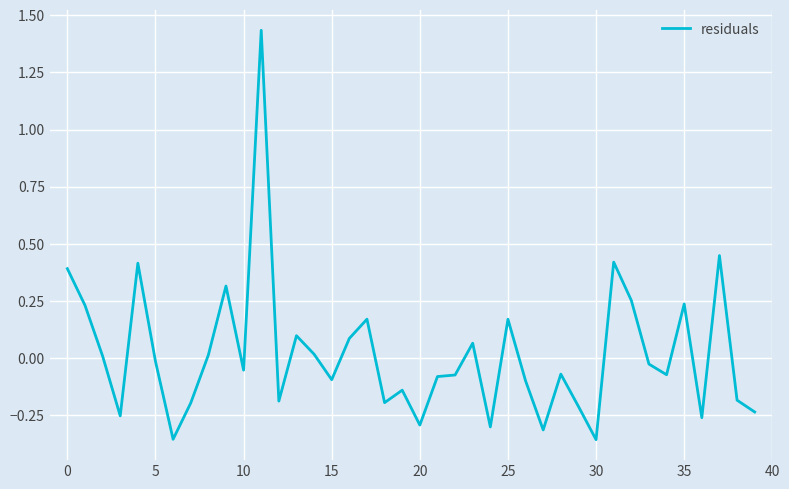

How many interior local peaks (higher than both neighbors) does the data have?

12